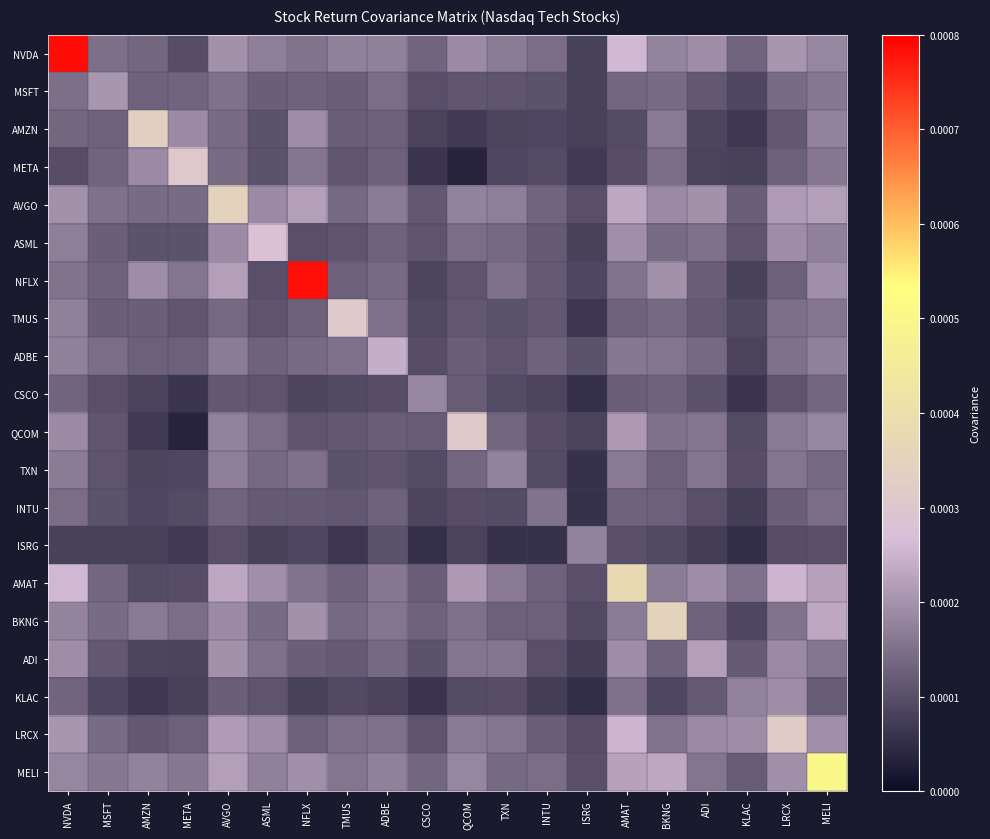

Which has a higher value, AMZN or AMAT?

AMAT